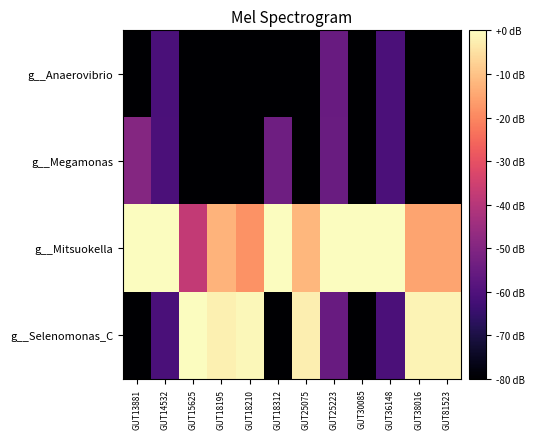

Rank the series at GUT38016 from highest to lowest value.

g__Selenomonas_C, g__Mitsuokella, g__Anaerovibrio, g__Megamonas